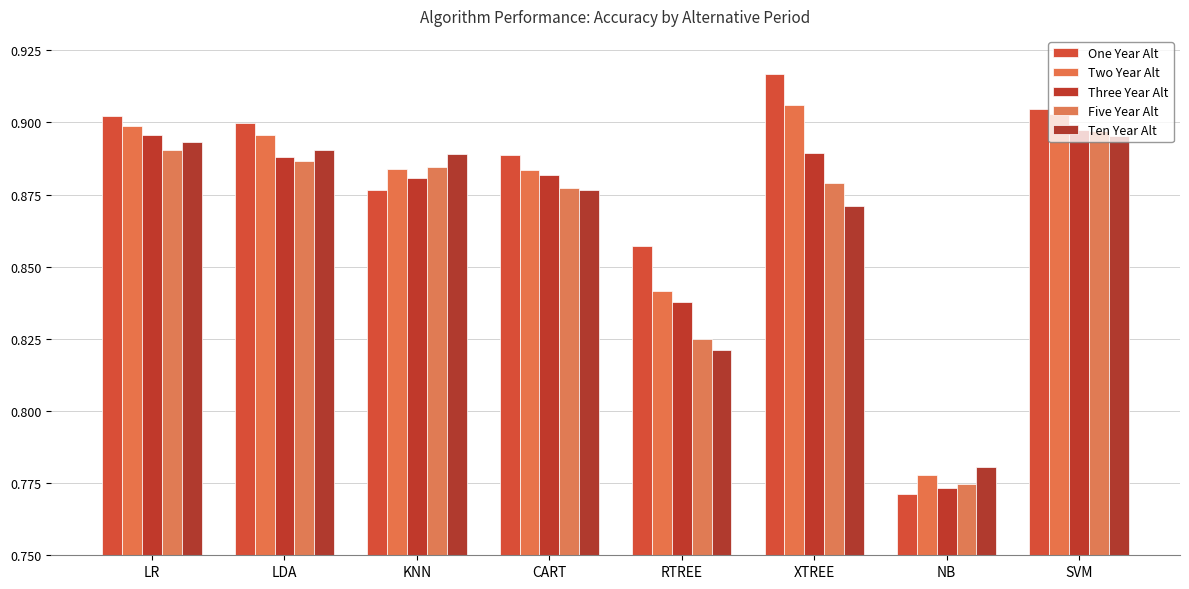

Reading left to right, what are all the values shown in this chart?

One Year Alt: 0.9	0.9	0.9	0.9	0.9	0.9	0.8	0.9
Two Year Alt: 0.9	0.9	0.9	0.9	0.8	0.9	0.8	0.9
Three Year Alt: 0.9	0.9	0.9	0.9	0.8	0.9	0.8	0.9
Five Year Alt: 0.9	0.9	0.9	0.9	0.8	0.9	0.8	0.9
Ten Year Alt: 0.9	0.9	0.9	0.9	0.8	0.9	0.8	0.9